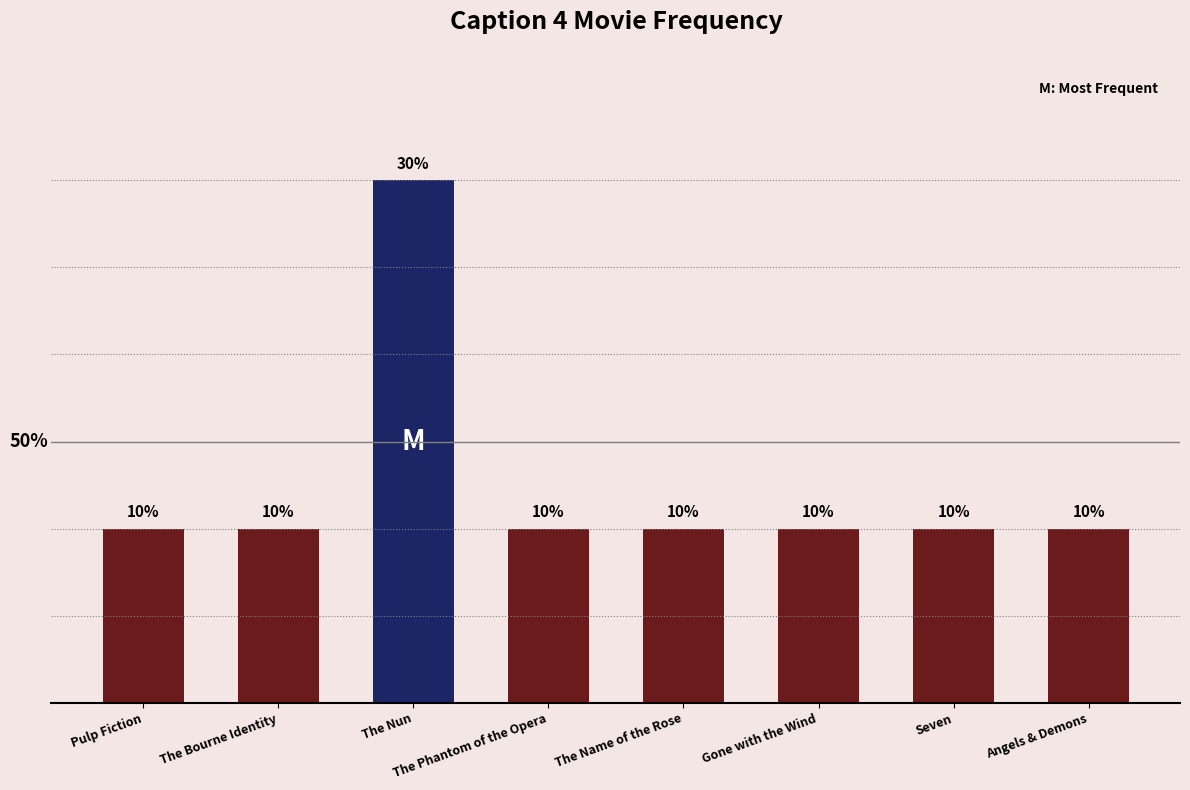

The chart shows a value of 1 at Pulp Fiction. True or false?

True